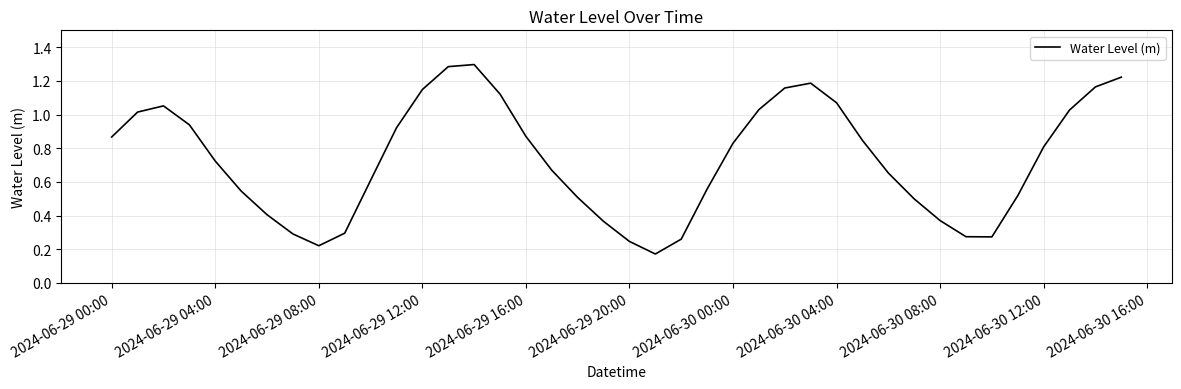

How many points are lower than both their immediate neighbors (excluding endpoints)?

3